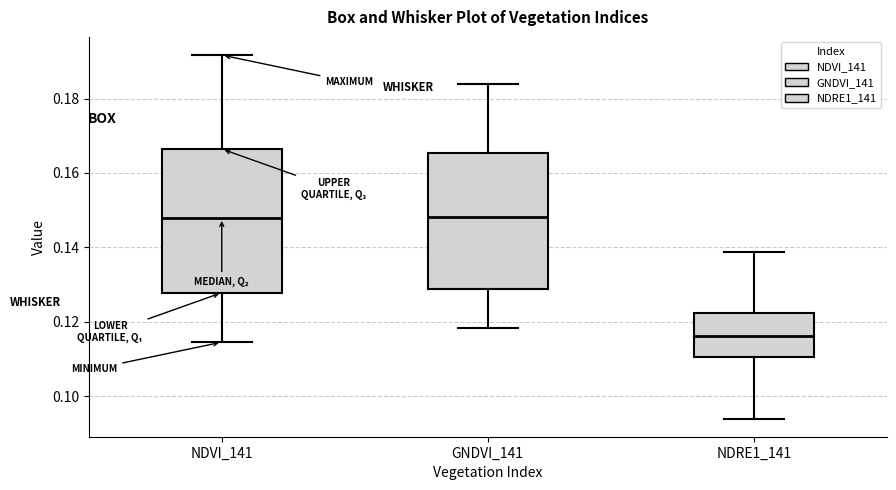

Reading left to right, read every box against the y-axis: the position of its median line, the range the box covers, and the ends of its whiskers. The values are not printed on the chart, so give them approximately, as read against the axis.

NDVI_141: median 0.148, box 0.128 to 0.166, whiskers 0.114 to 0.192
GNDVI_141: median 0.148, box 0.128 to 0.166, whiskers 0.118 to 0.184
NDRE1_141: median 0.116, box 0.110 to 0.122, whiskers 0.094 to 0.138